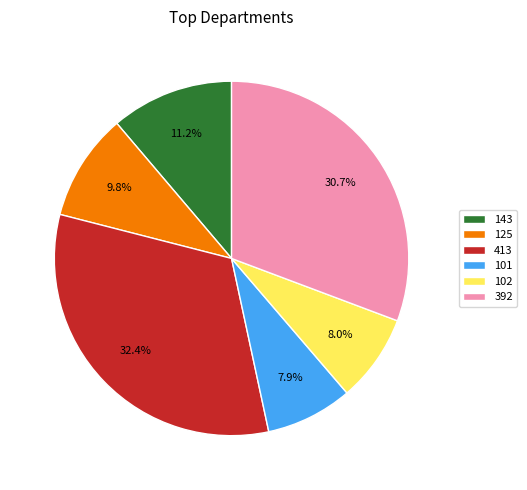

Is there any slice that represents more than half of the pie?

No